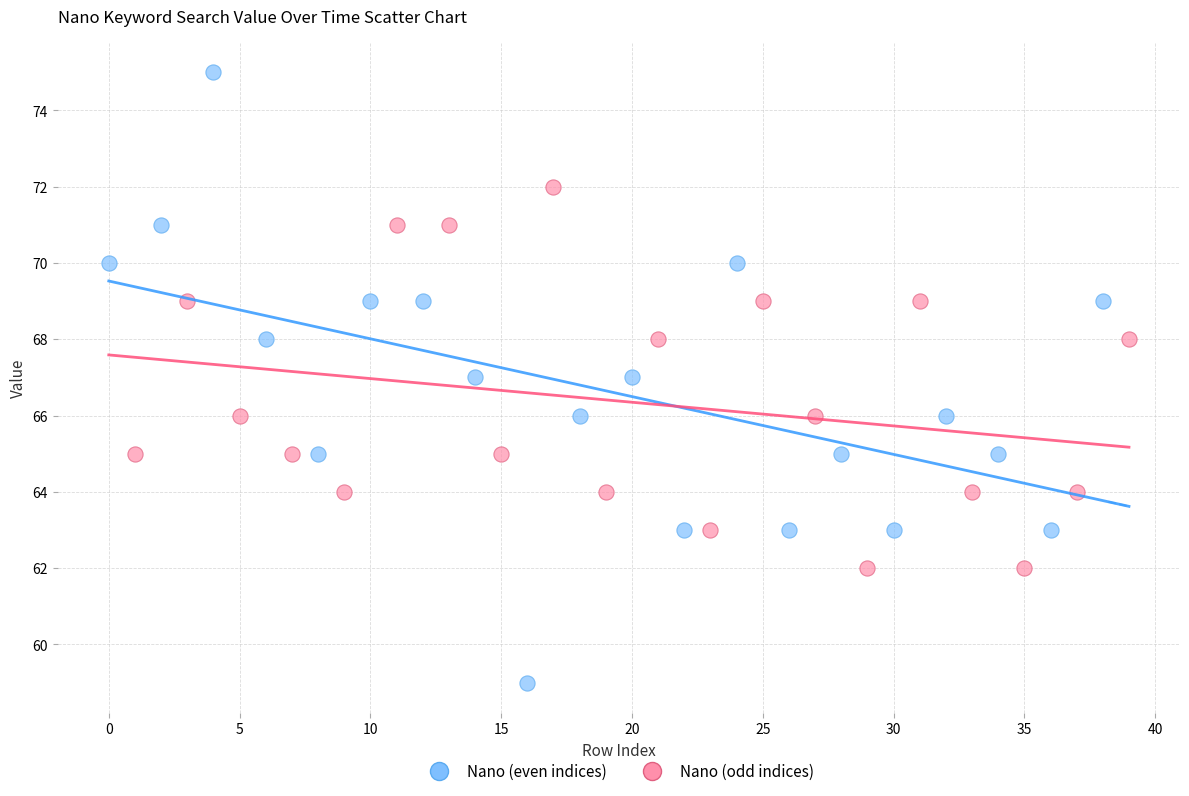

Which series reaches the minimum Y coordinate?

Nano (even indices)